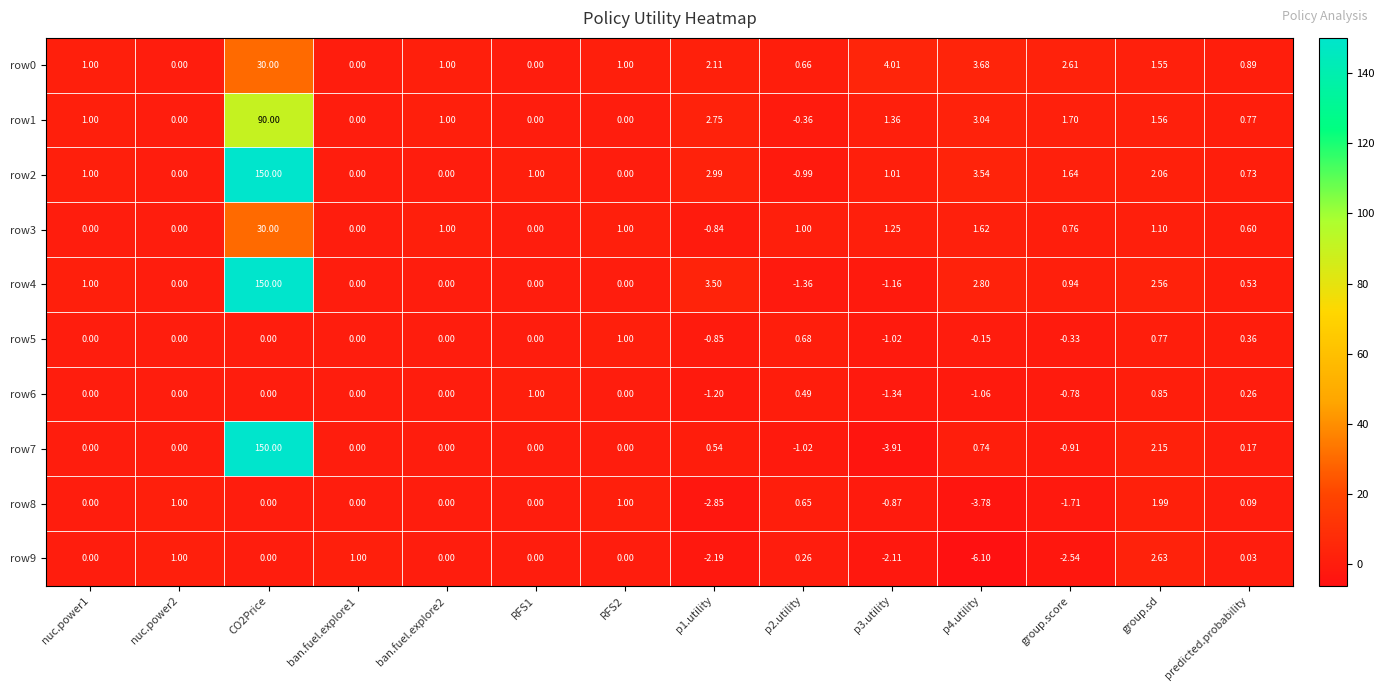

How many distinct data groups are displayed?

10